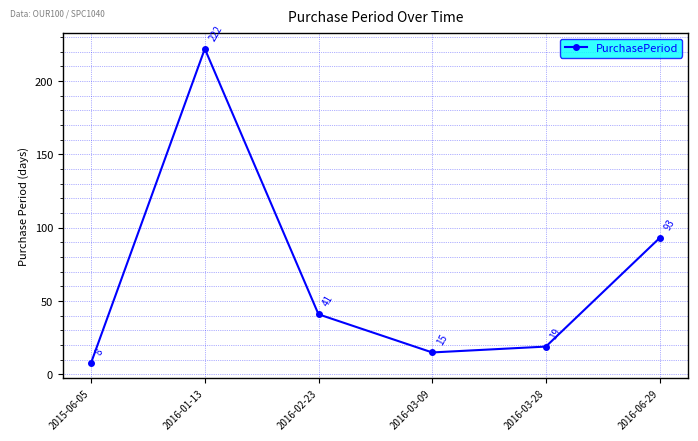

True or false: the data shows 19 at 2016-03-28.

True